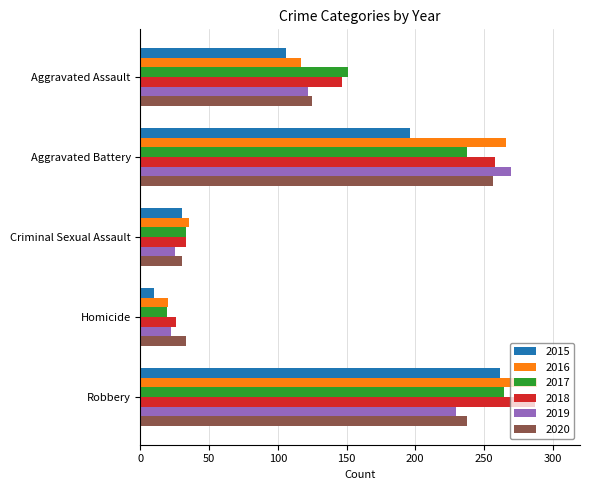

What is the spread (max minus min) of values at Criminal Sexual Assault?

10